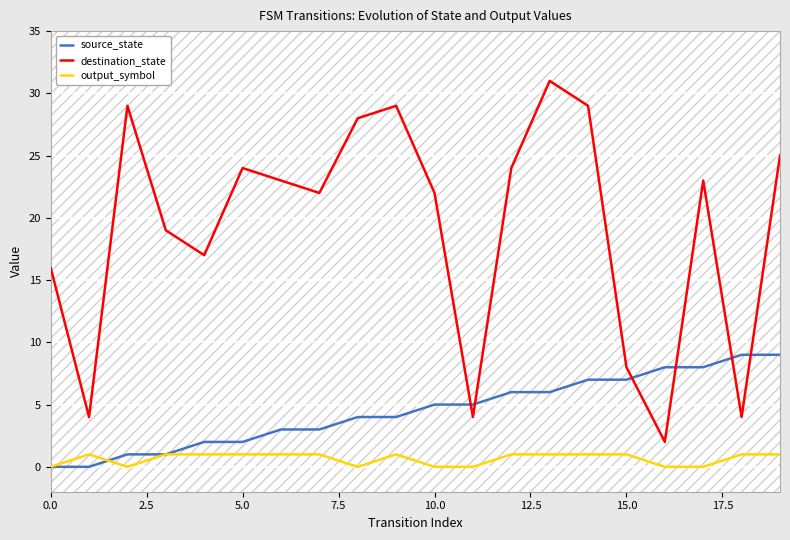

What is the value of the source_state point at the 3rd from the left?

1